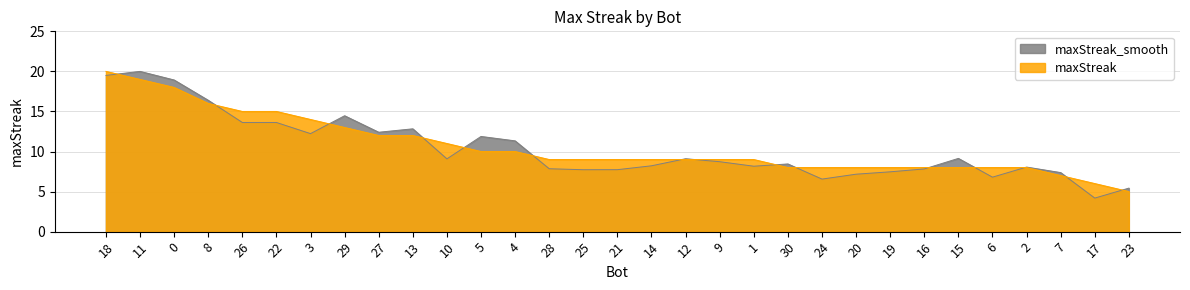

At which label does the data first exceed 9?

18